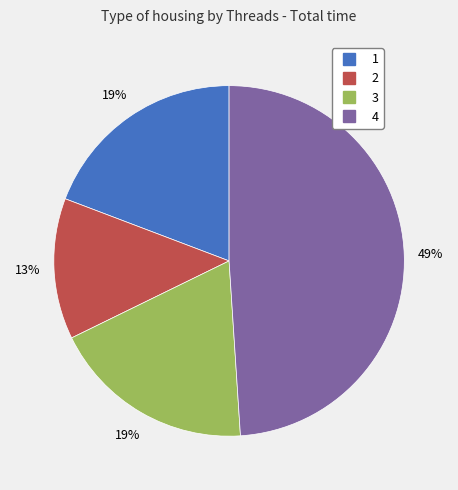

The 3 slice represents 6% of the pie. True or false?

False